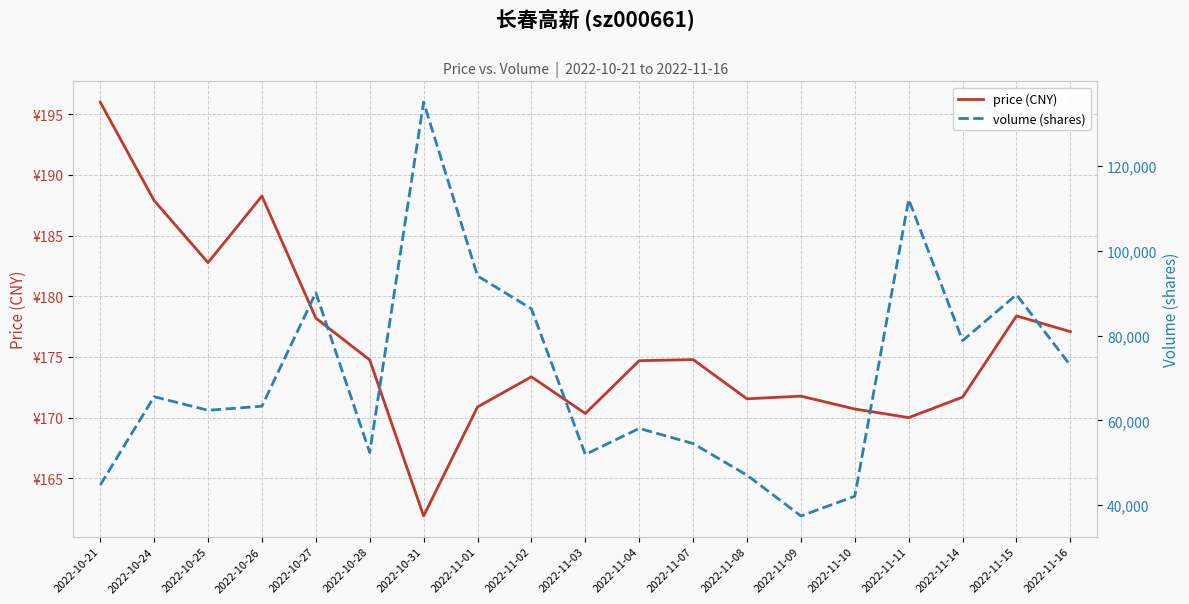

Is it true that volume (shares) equals 183691.3 at 2022-11-11?

False